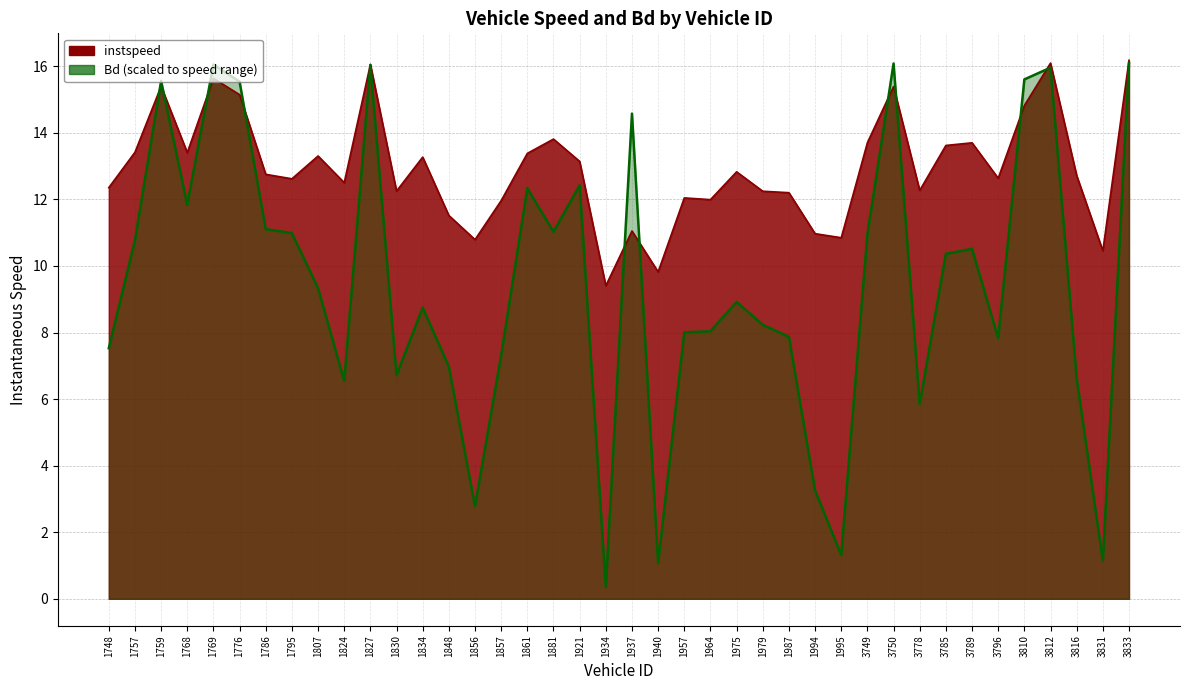

What is the value of the 8th point from the left?

11.0